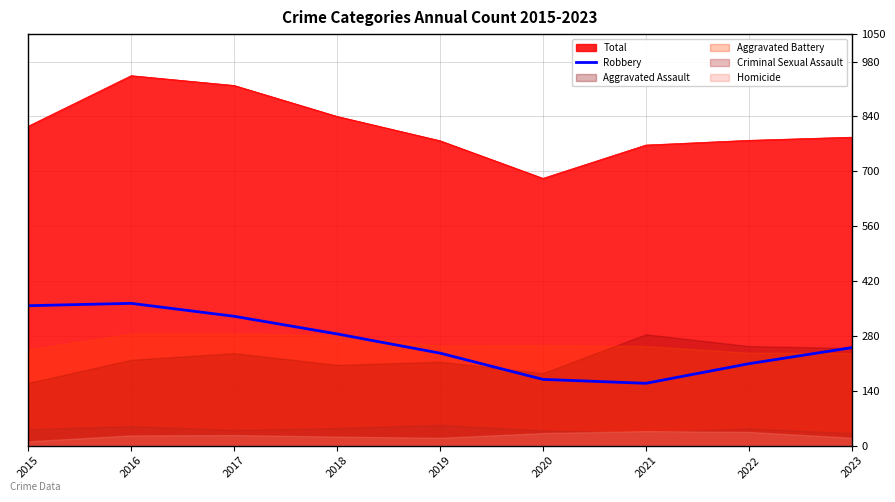

True or false: Total and Robbery intersect in this chart.

False